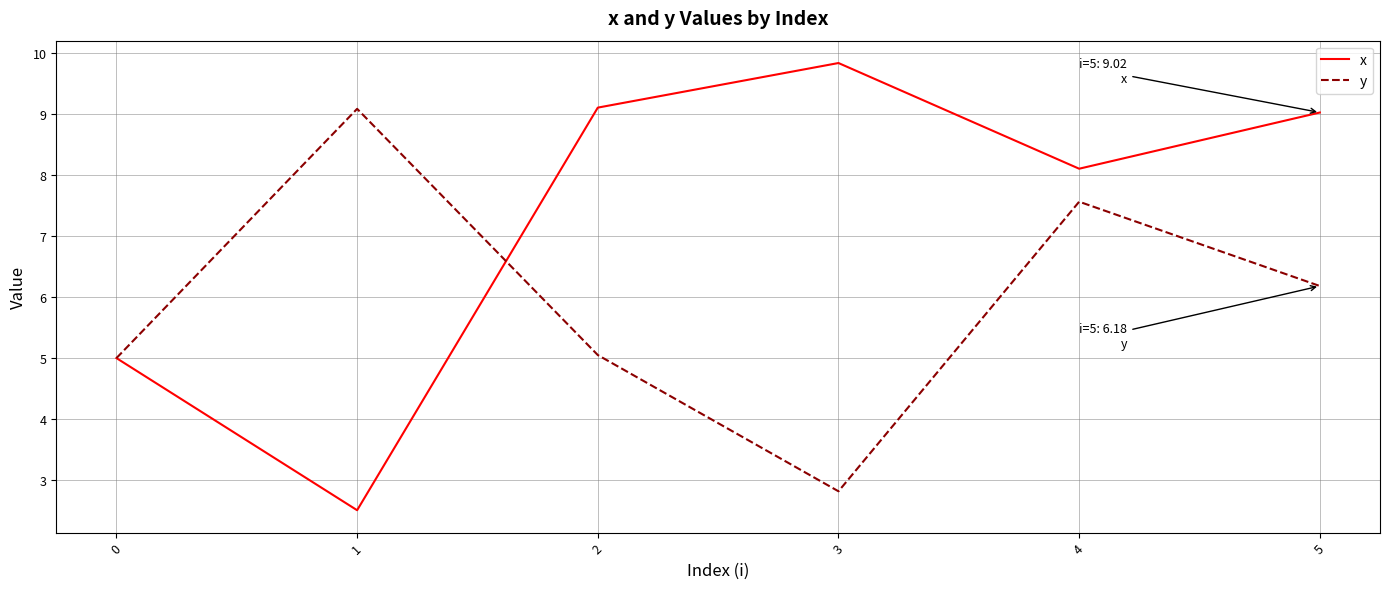

What is the spread (max minus min) of values at 4?

0.5